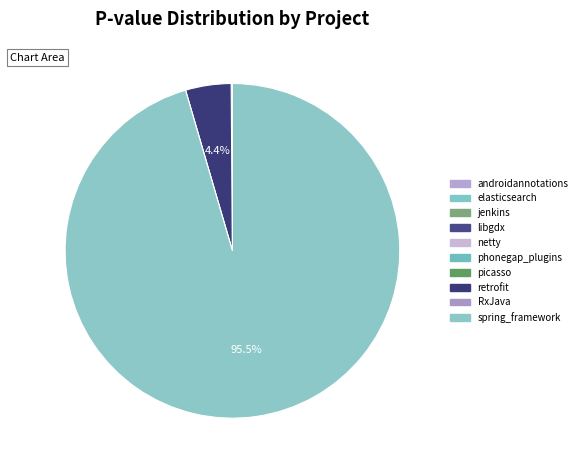

To the nearest percent, what is the average slice percentage?

10%